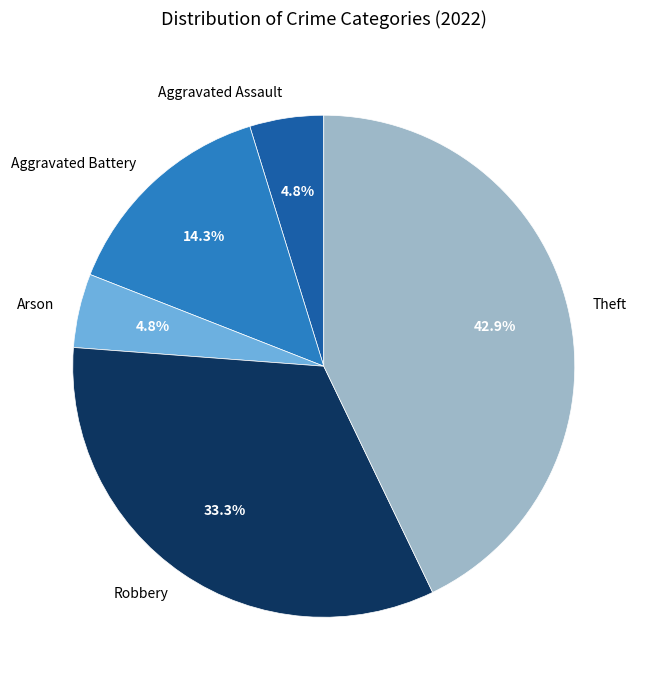

Do Theft and Robbery together represent more than half of the pie?

Yes